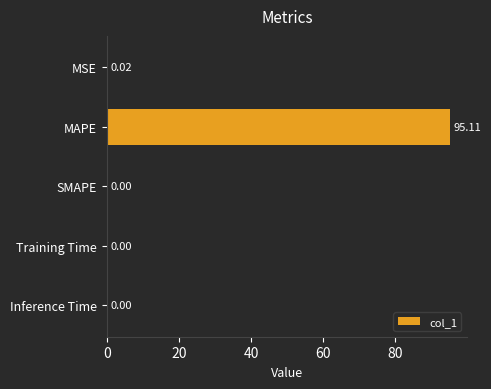

Are the bars horizontal?

Yes